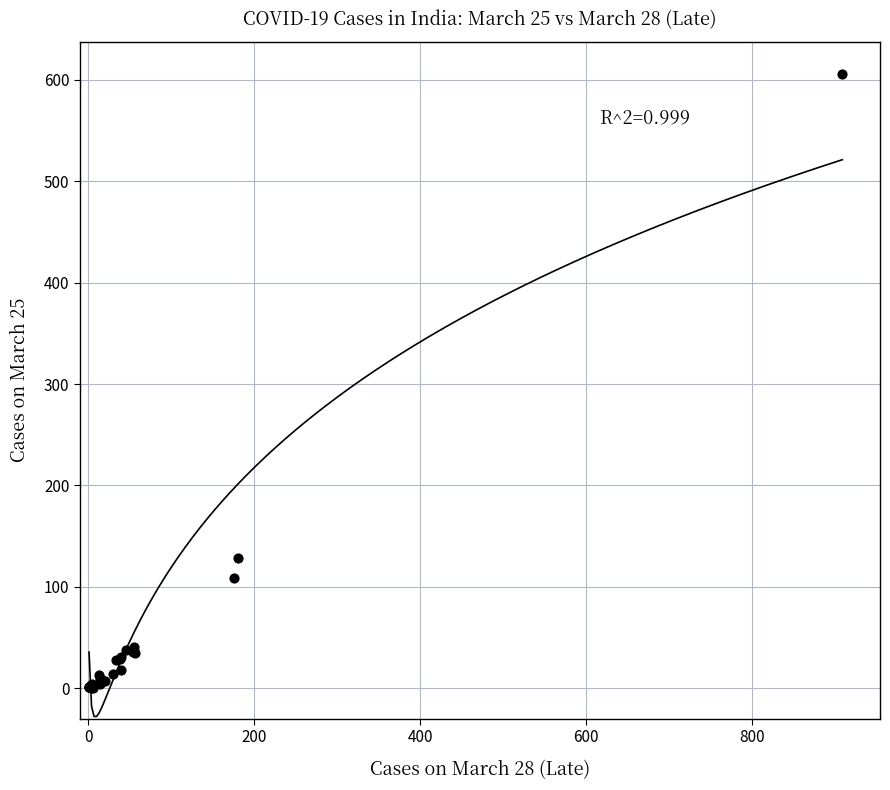

What Y value in the scatter plot is closest to 303?

128